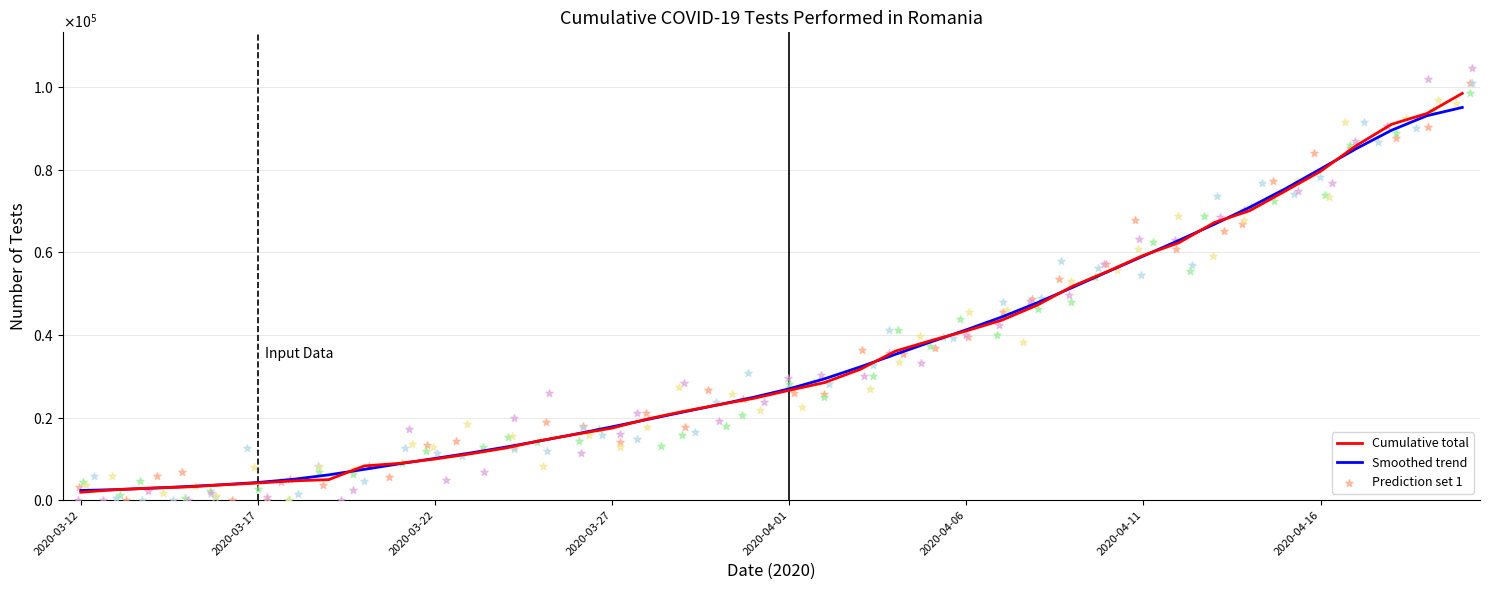

Which series has the largest total across all categories?

Prediction set 1